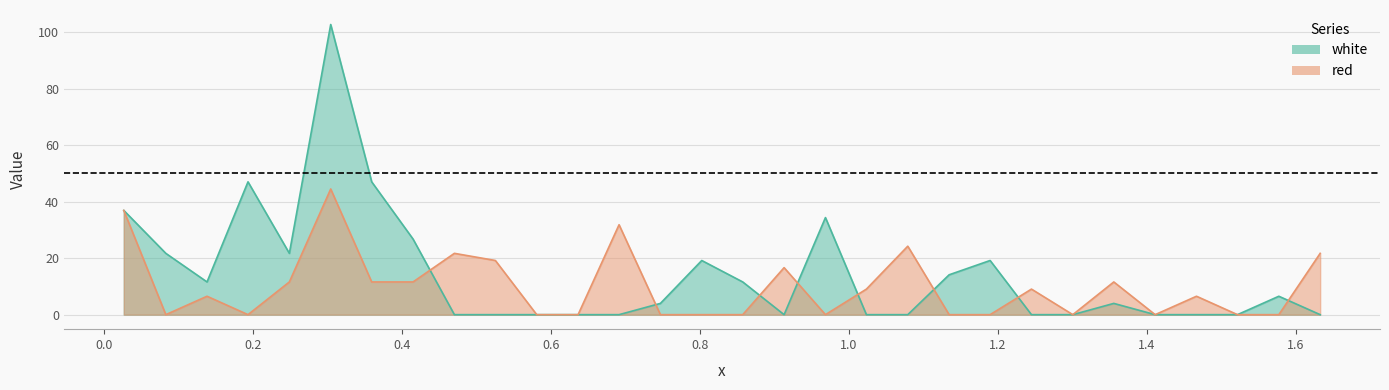

Is the value of white at 17 greater than the value of red at 21?

Yes